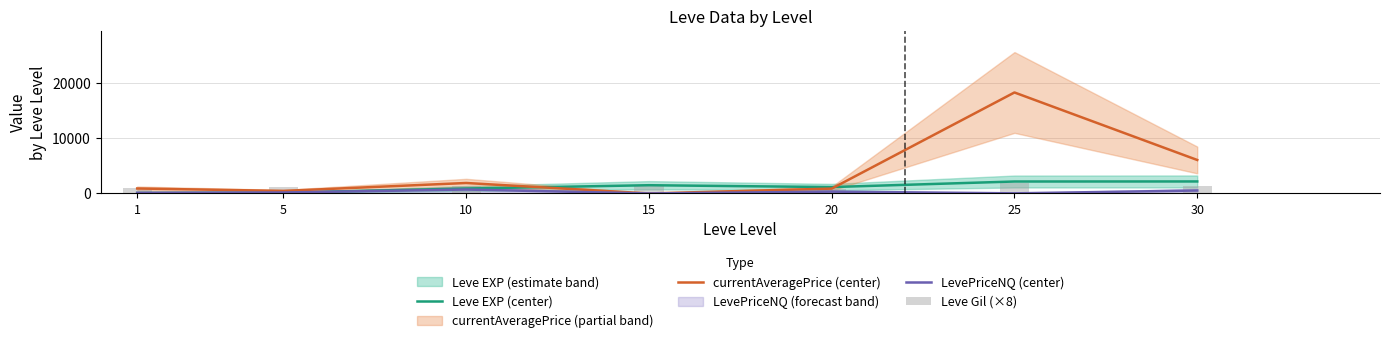

The value of Leve Gil (×8) at 30 is 543.3. True or false?

False